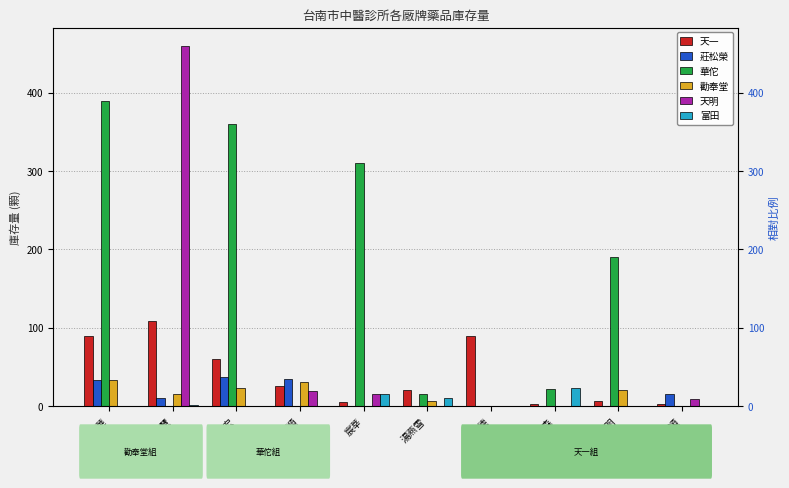

What is the total value across all series at 澄明?

217